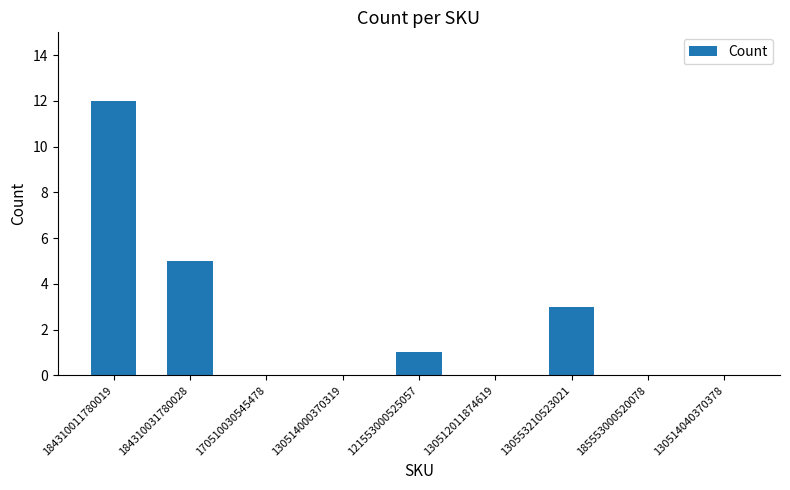

Count the number of categories in the chart.

9